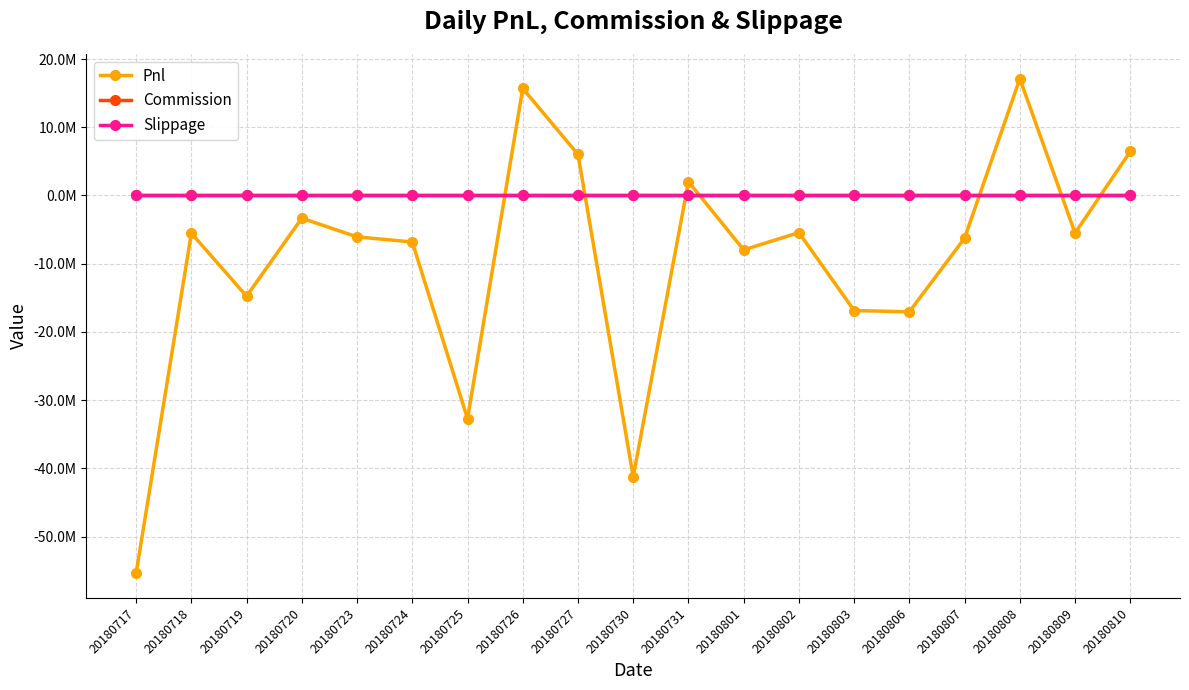

Which series has the largest total across all categories?

Commission